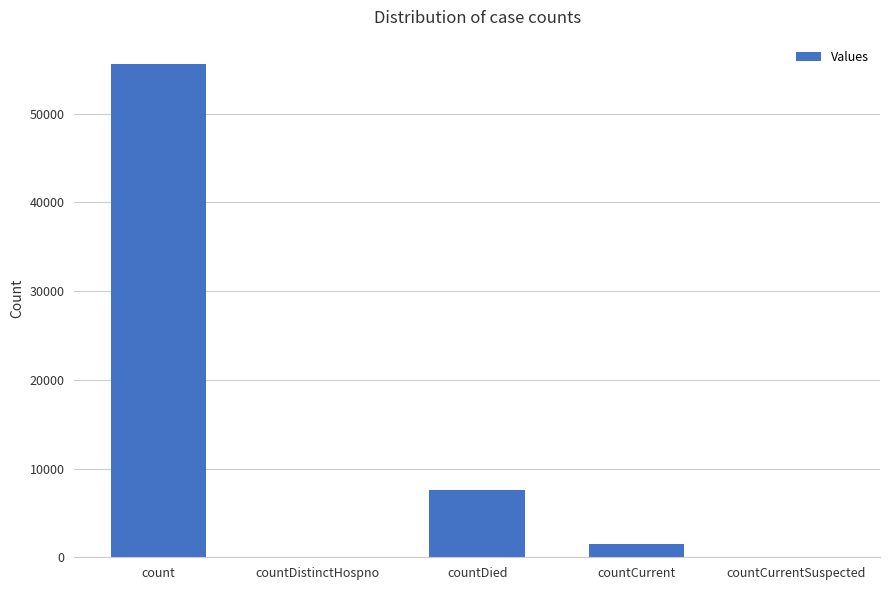

At which label is the value closest to 27776?

countDied